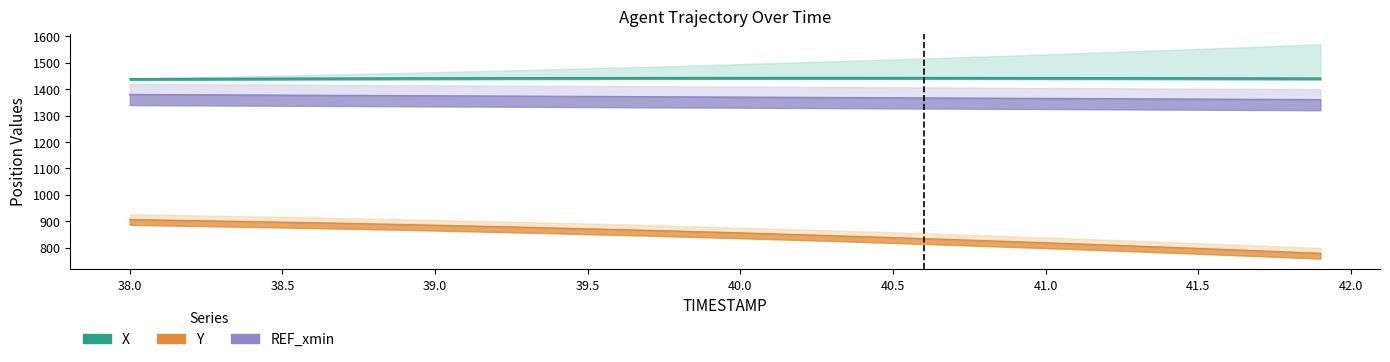

True or false: Y and X intersect in this chart.

False